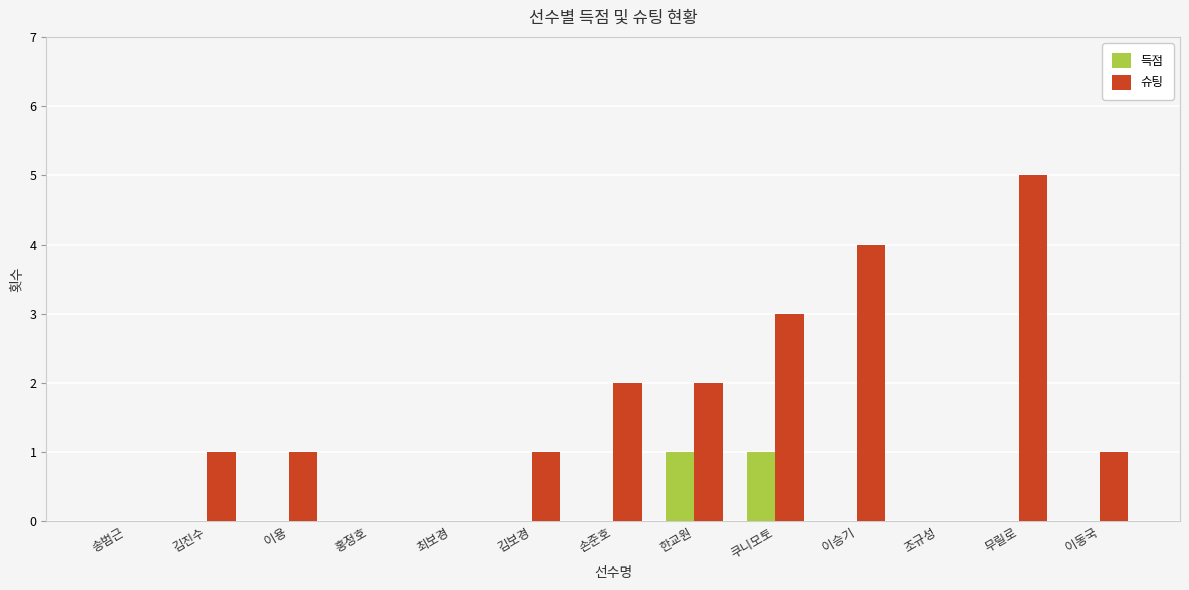

What is the total value across all series at 김진수?

1